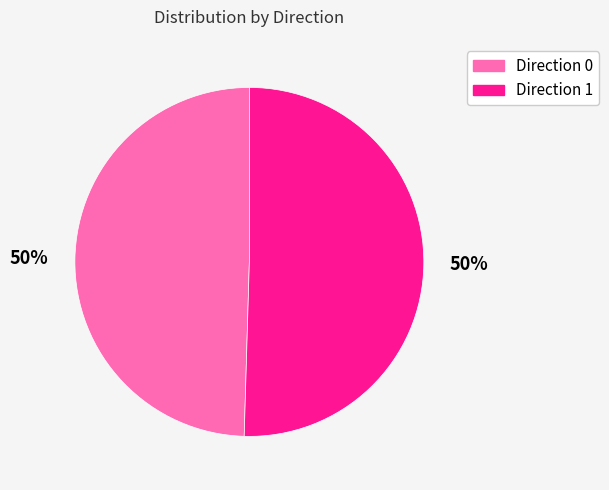

How many segments does this pie chart have?

2